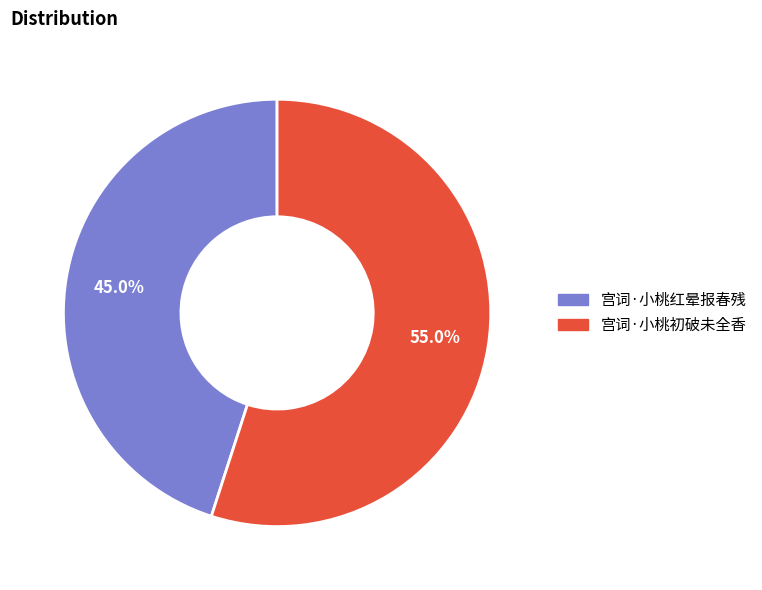

What percentage do 宫词·小桃红晕报春残 and 宫词·小桃初破未全香 together represent?

100.0%